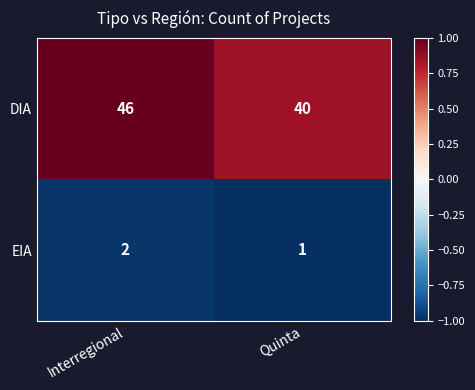

What is the sum of all EIA values?

3